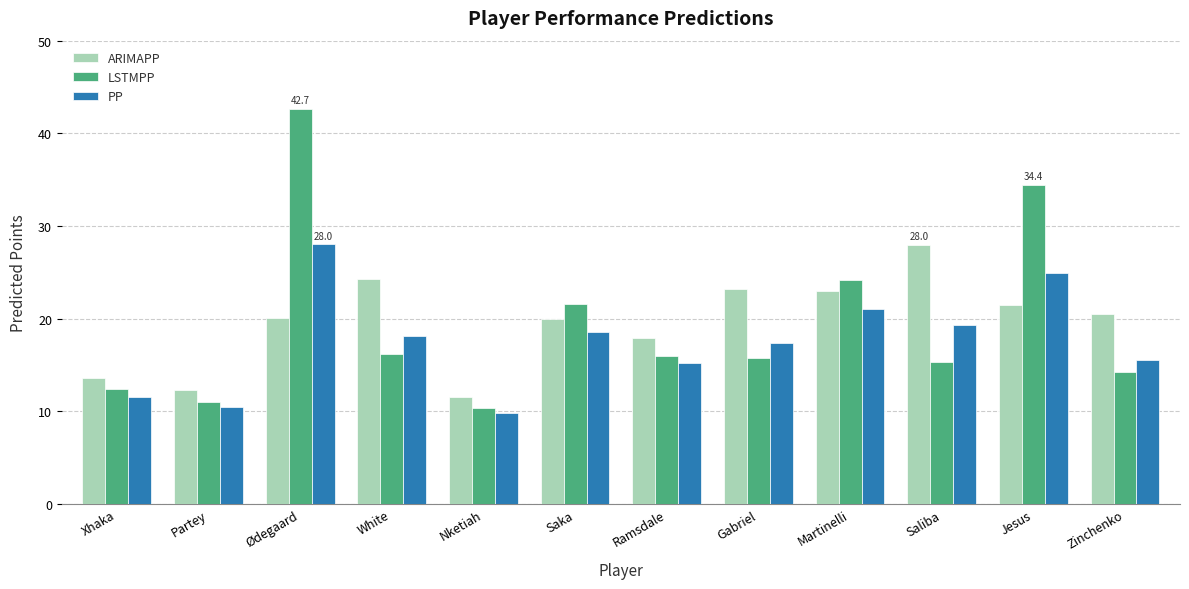

Which series has the largest range (max minus min)?

LSTMPP